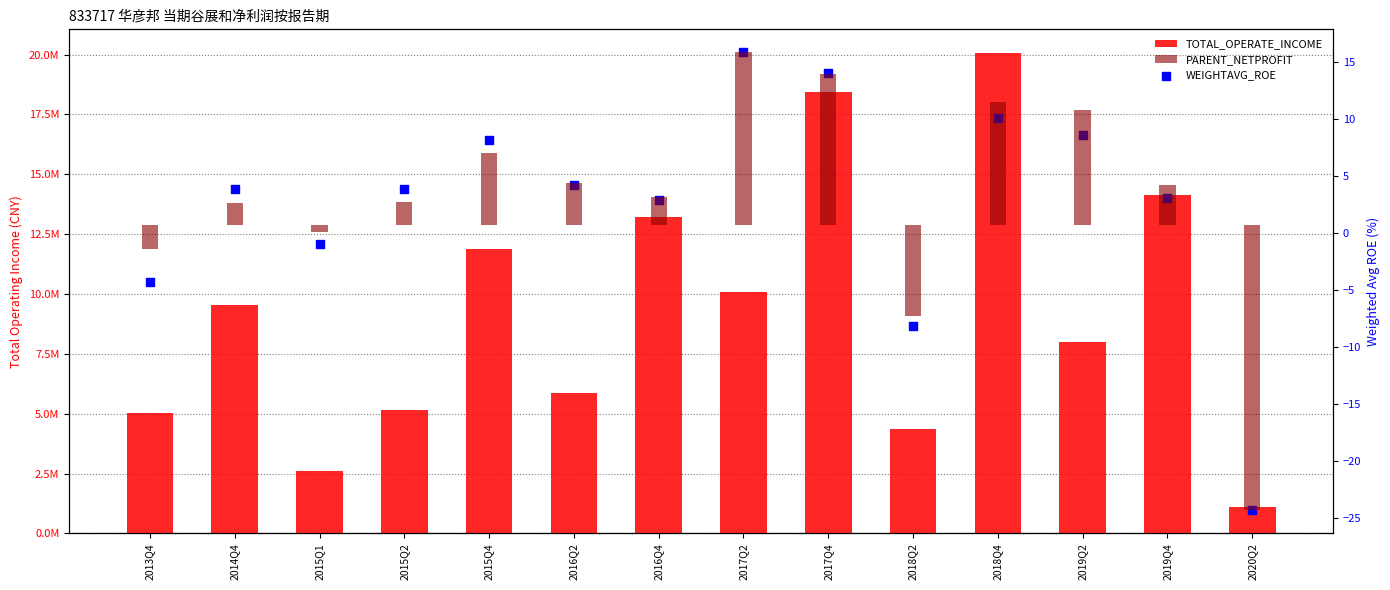

Which series reaches the maximum Y coordinate?

TOTAL_OPERATE_INCOME